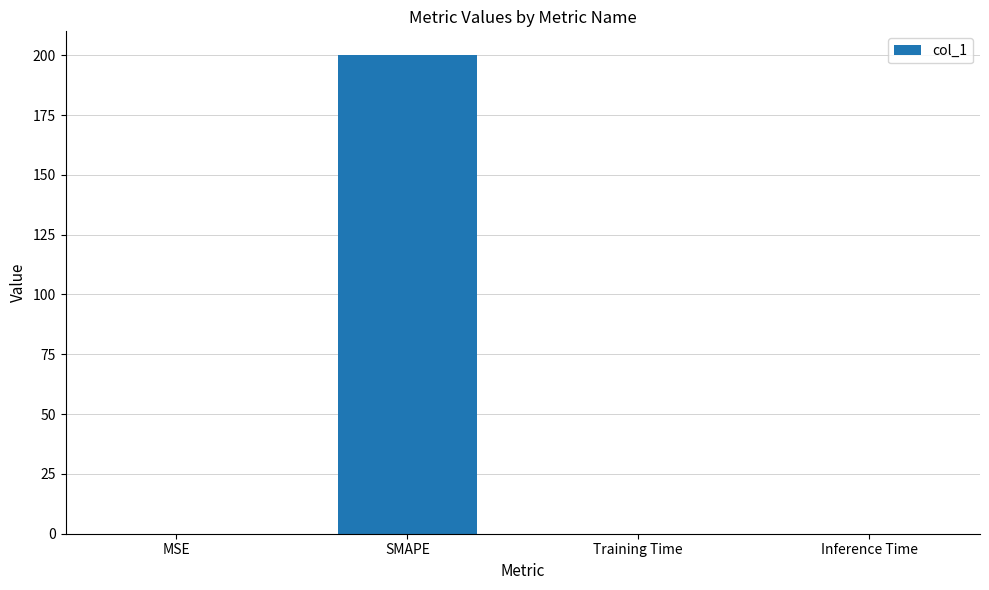

What is the maximum value shown in the chart?

200.0